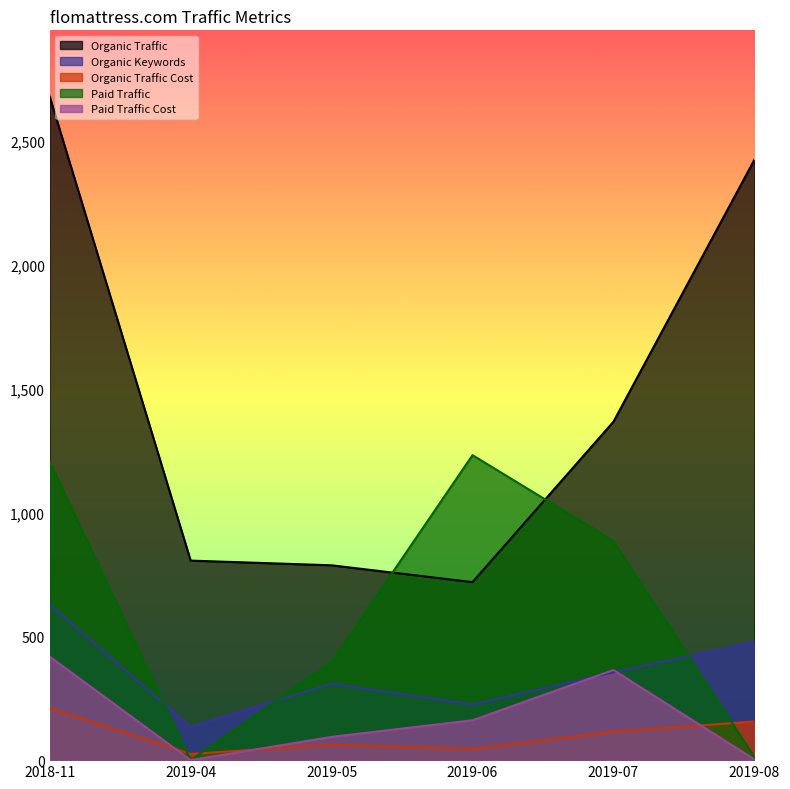

At which category is the sum across all series the highest?

2018-11